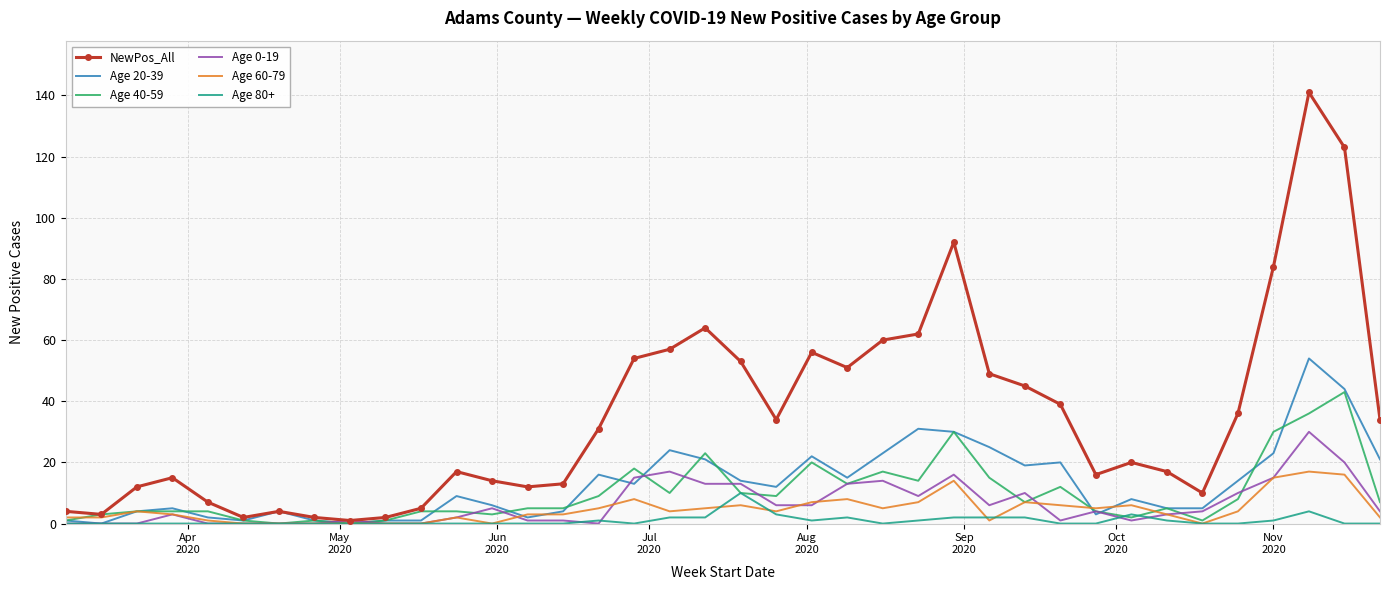

Which series has the largest total across all categories?

NewPos_All